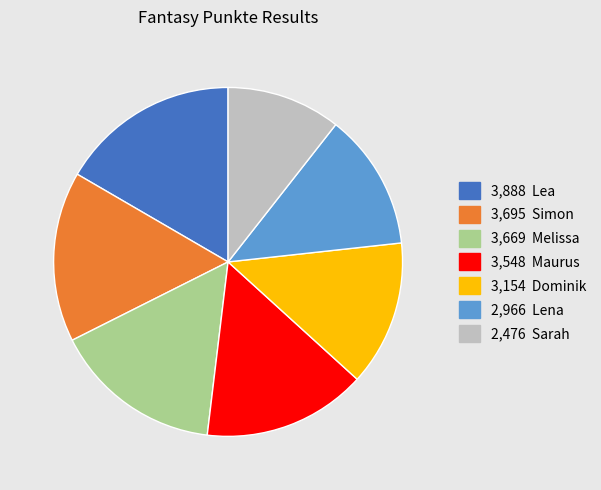

Does any single category account for the majority?

No